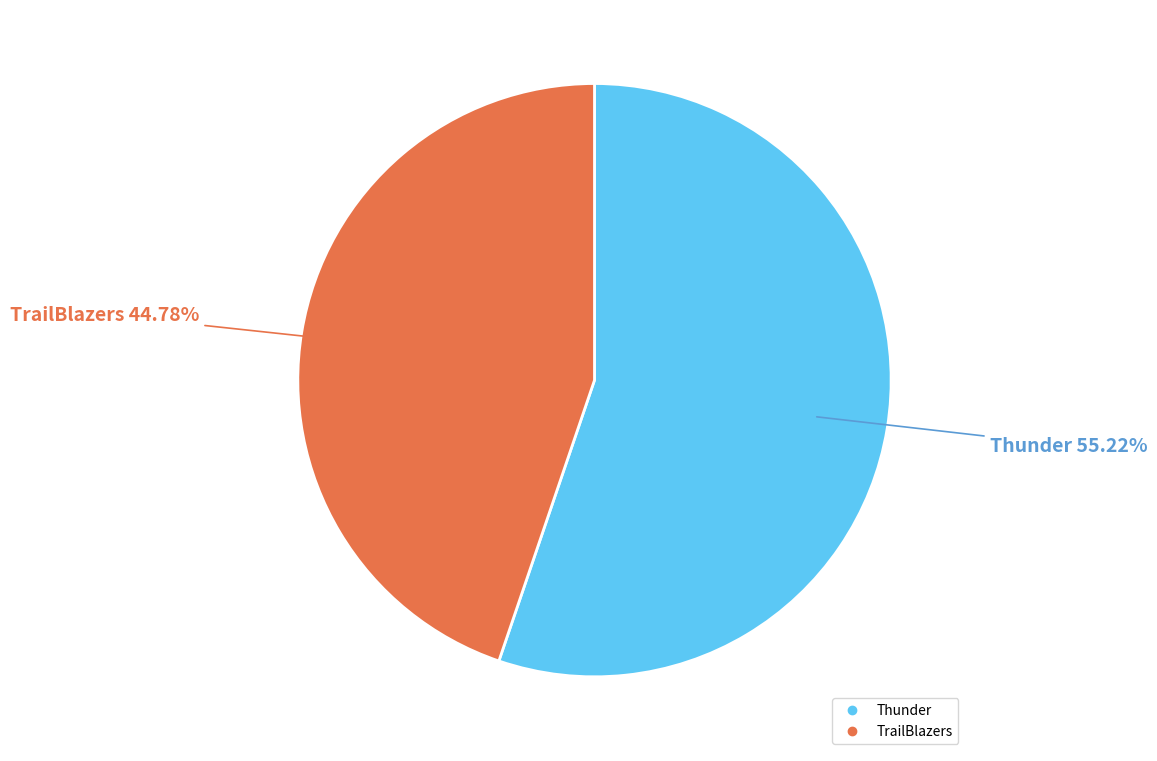

To the nearest percent, what is the difference between the TrailBlazers and Thunder slice percentages?

10%